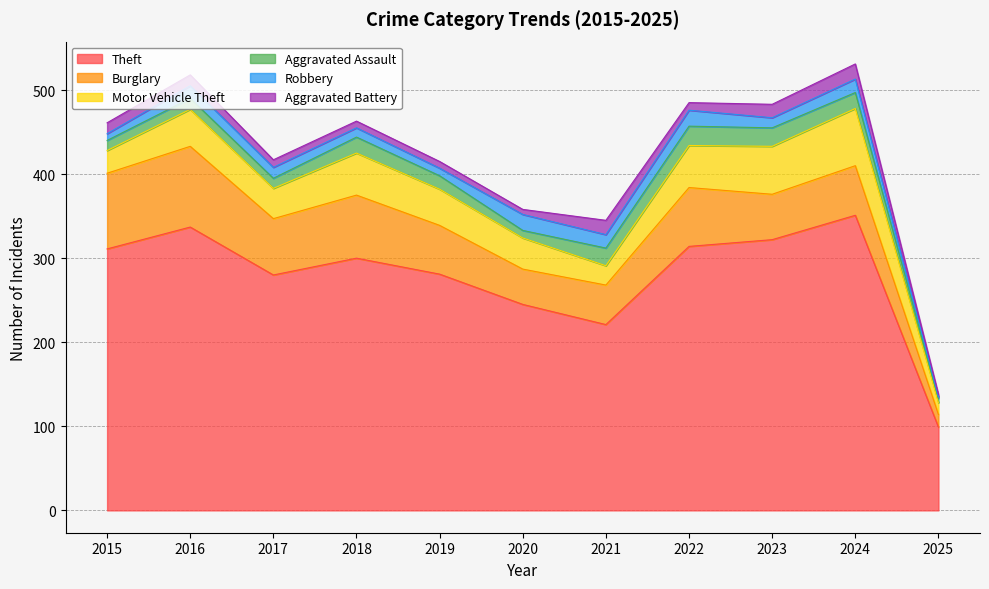

At which label does Motor Vehicle Theft first exceed 43?

2016